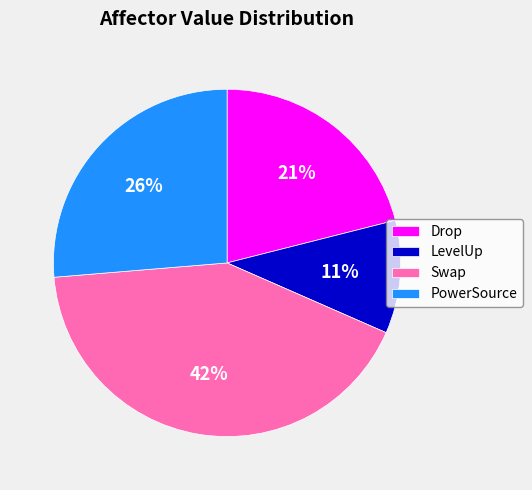

To the nearest percent, what is the average slice percentage?

25%